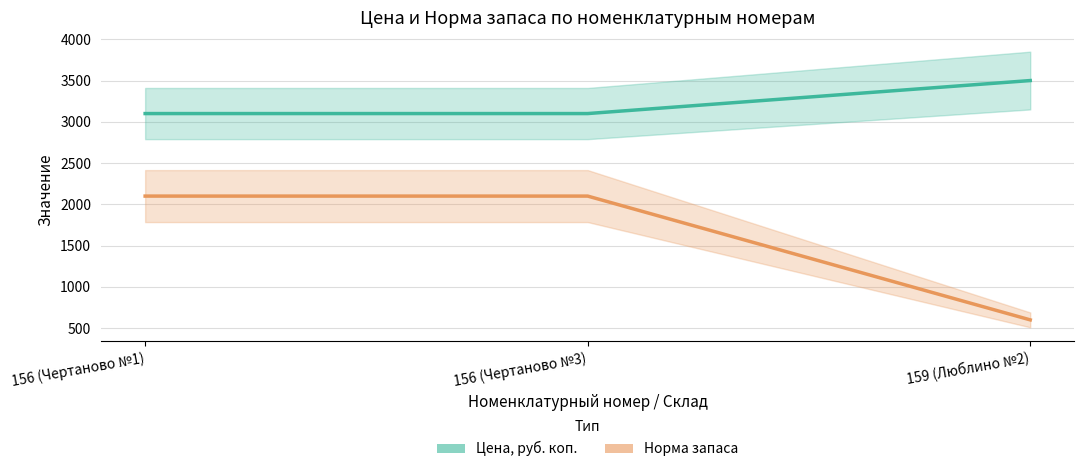

What is the value of the Норма запаса (×30) point at the 3rd from the left?

600